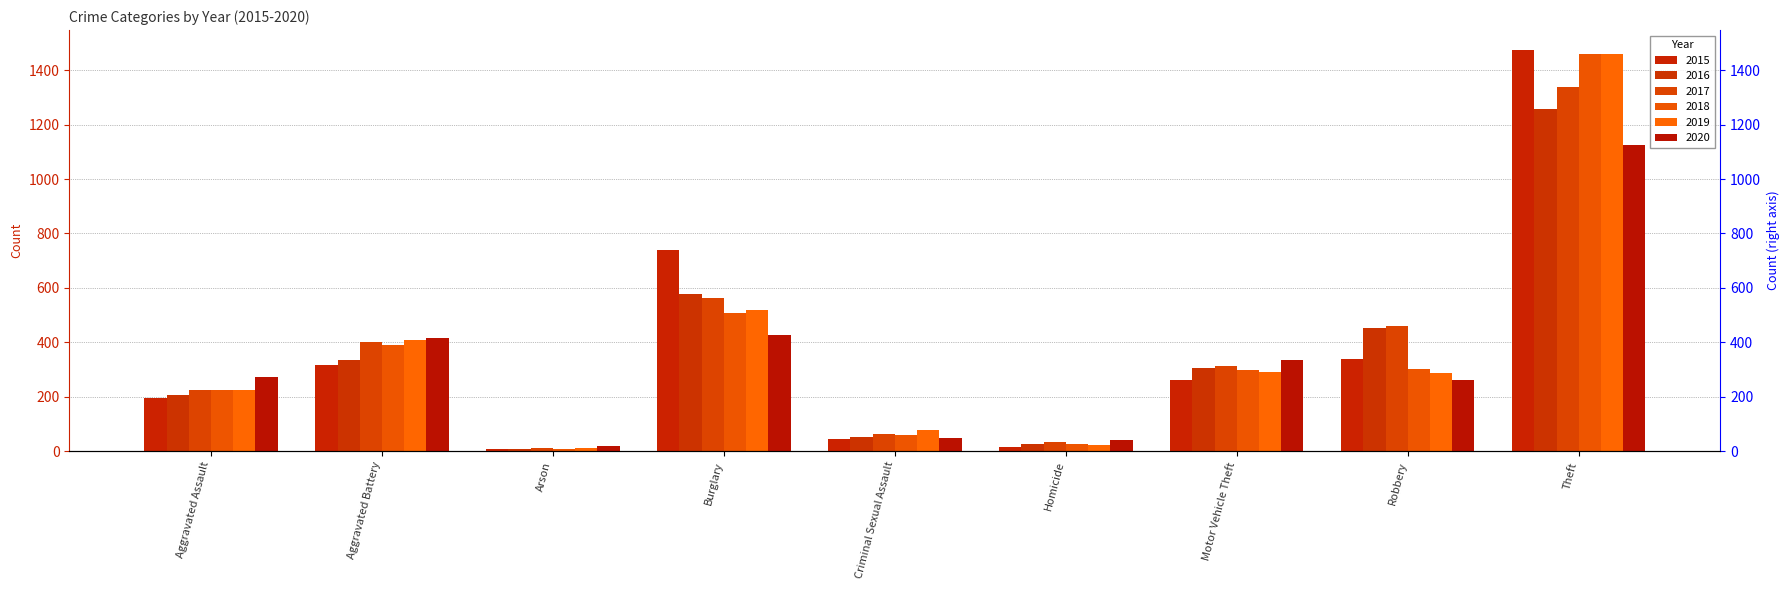

At which label does 2016 reach its peak?

Theft